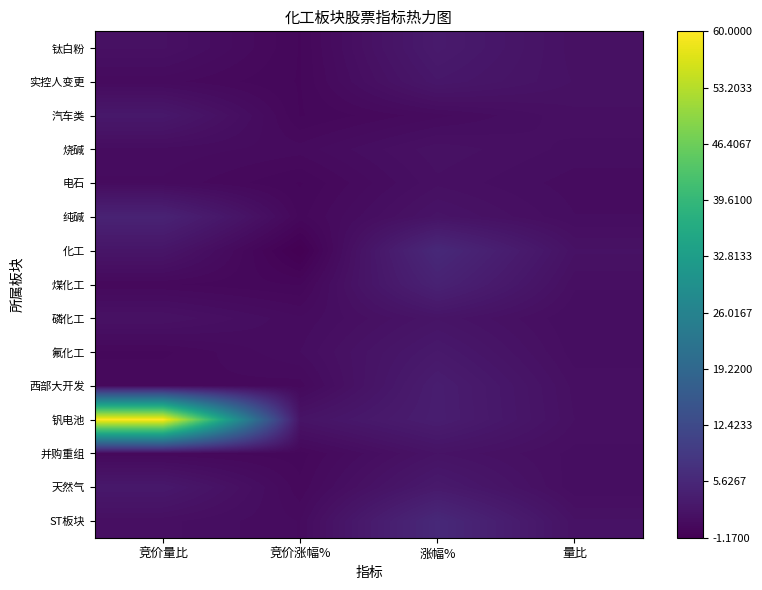

What is the difference between the highest and lowest values at 竞价涨幅%?

3.2